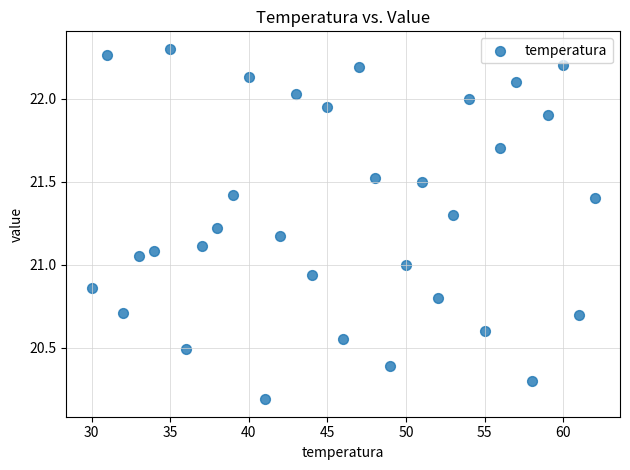

What is the range of X values (max minus min)?

32.0